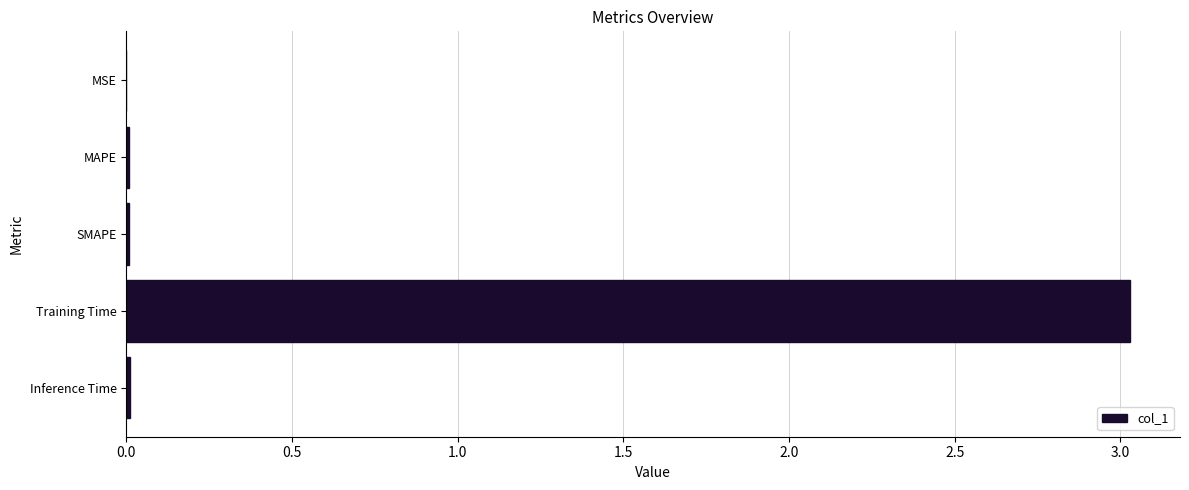

Is it true that the value at Training Time is 4.8?

False